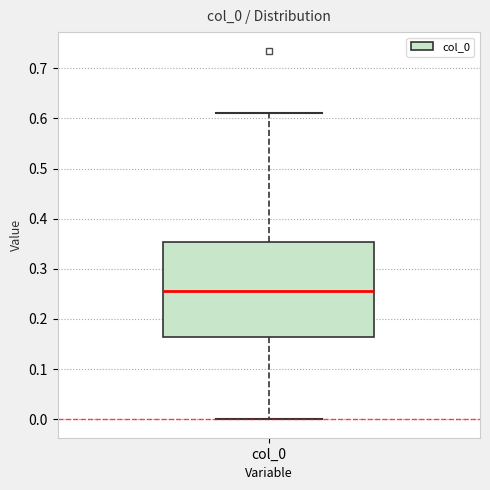

Read this box plot against the y-axis: the position of the median line, the range covered by the box, and the ends of both whiskers. The values are not printed on the chart, so give them approximately, as read against the axis.

median 0.26, box 0.16 to 0.35, whiskers 0.00 to 0.61